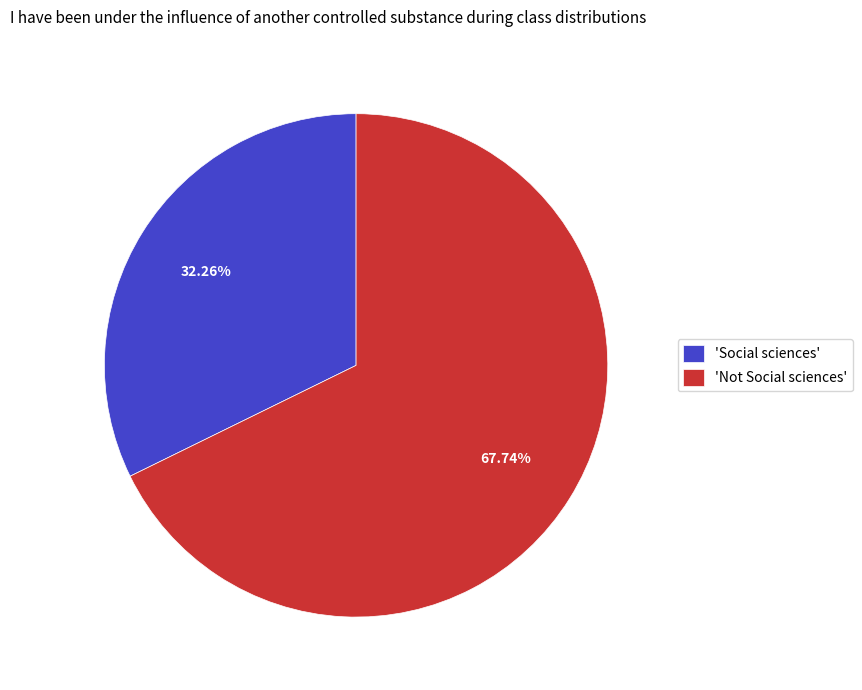

Which category has the smallest portion of the pie?

'Social sciences'